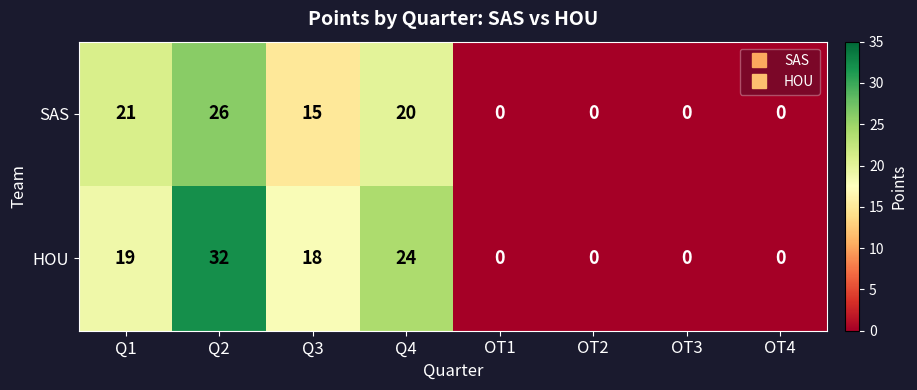

Is it true that HOU equals 24 at Q4?

True